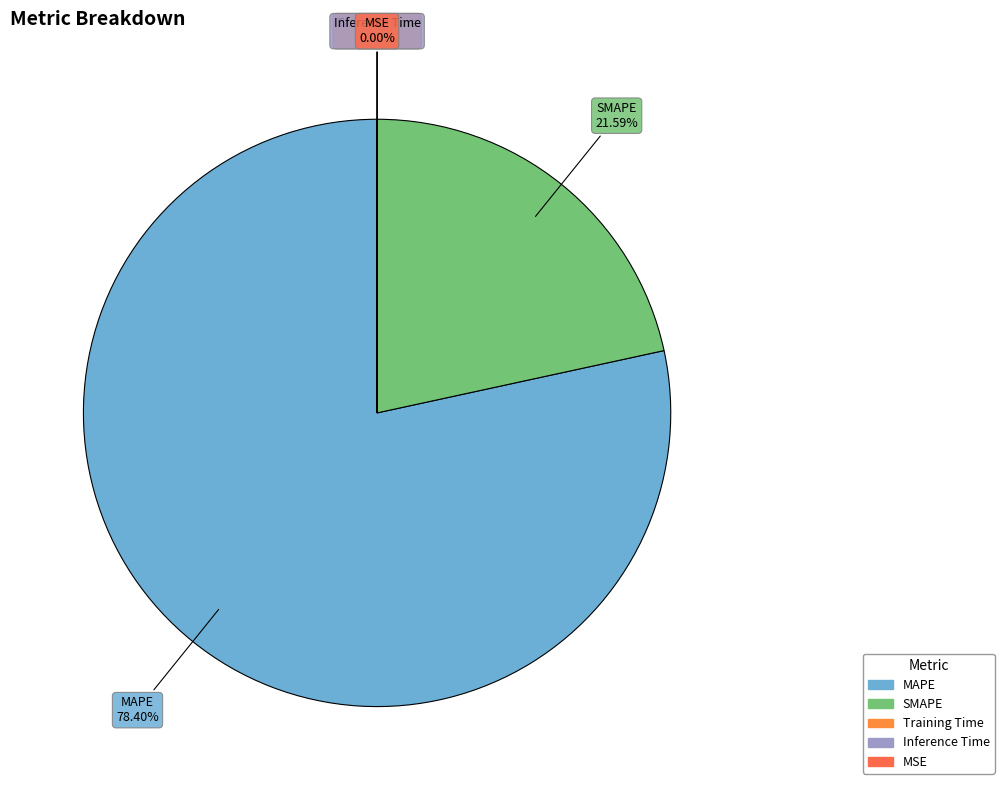

To the nearest percent, what is the difference between the largest and smallest slice percentages?

78%